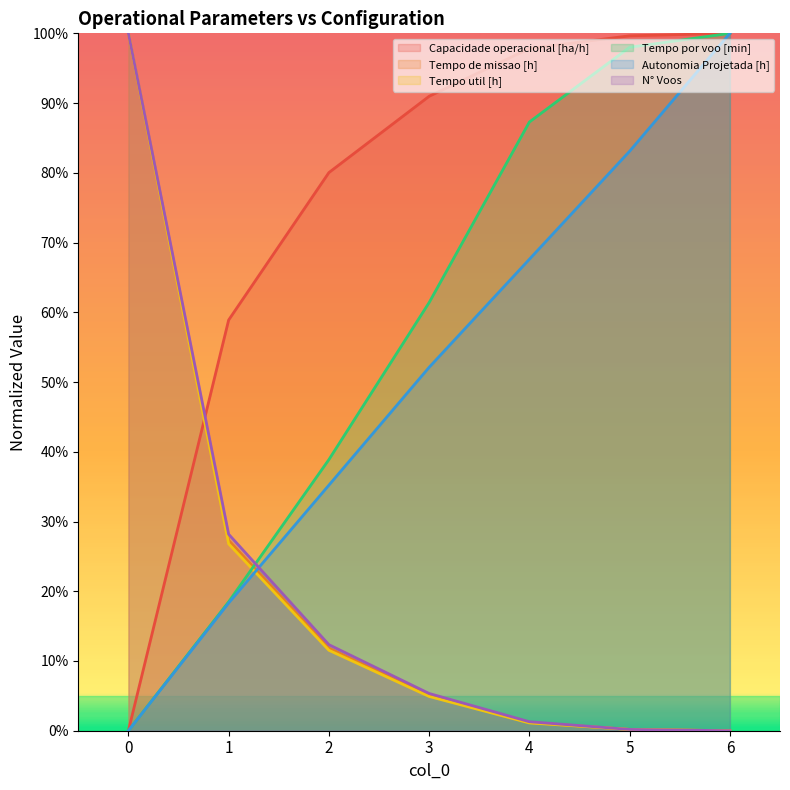

True or false: Tempo por voo [min] has more than 1 points higher than both neighbors.

False